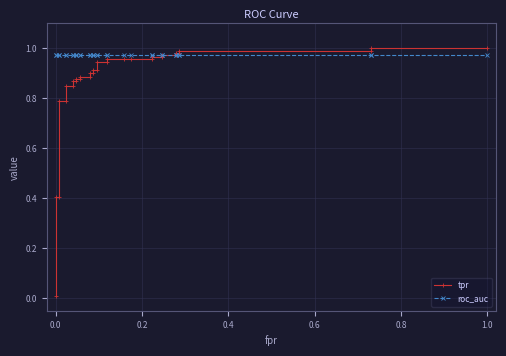

How many lines are shown in the chart?

2